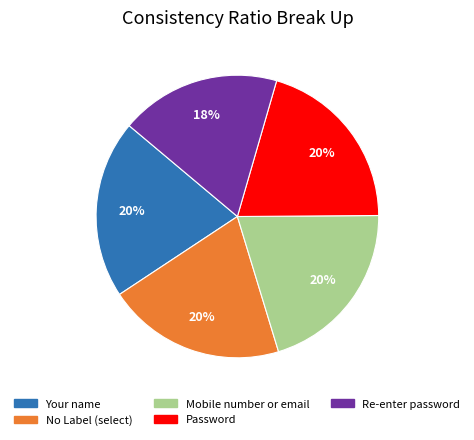

Is No Label (select) the majority of the pie?

No